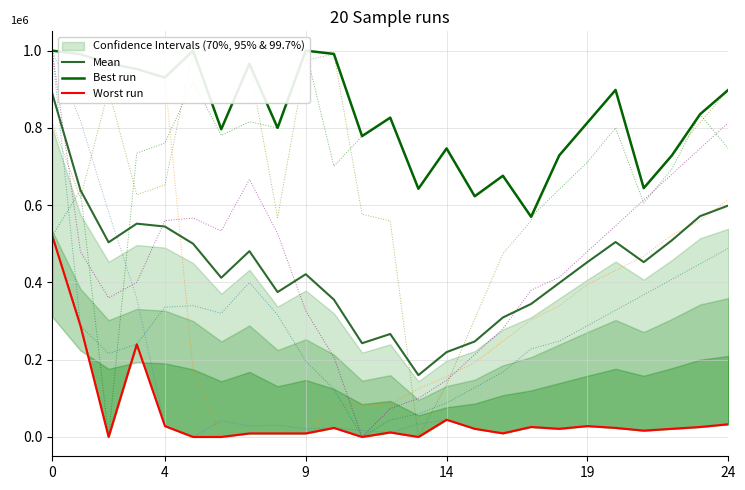

True or false: Mean and Worst run intersect in this chart.

False